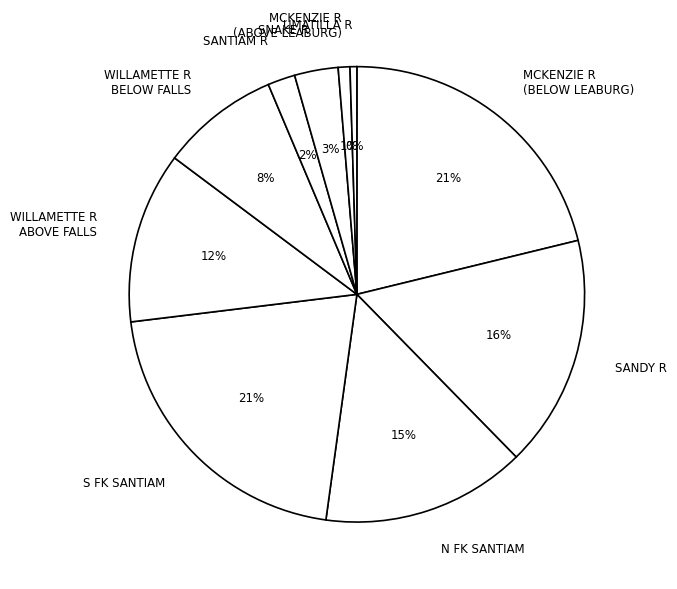

To the nearest percent, what is the average slice percentage?

10%